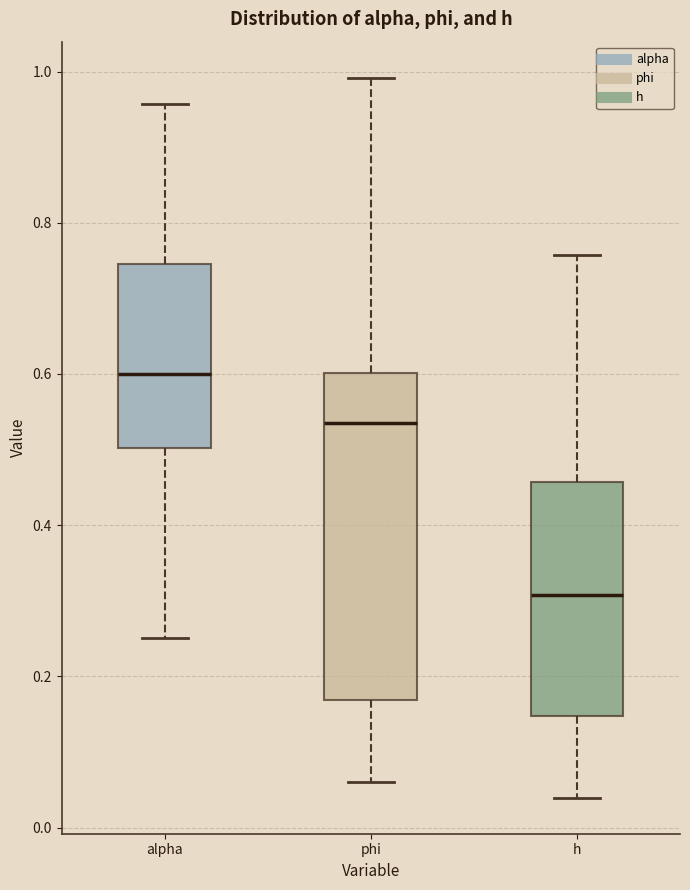

Which box is the tallest, from its lower edge to its upper edge?

phi